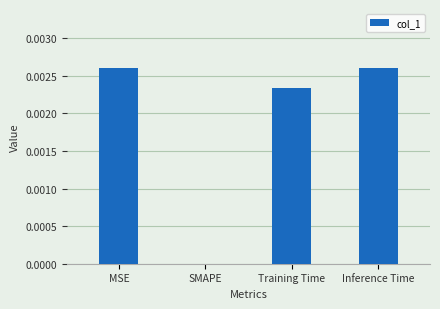

Between MSE and Training Time, which is larger?

MSE